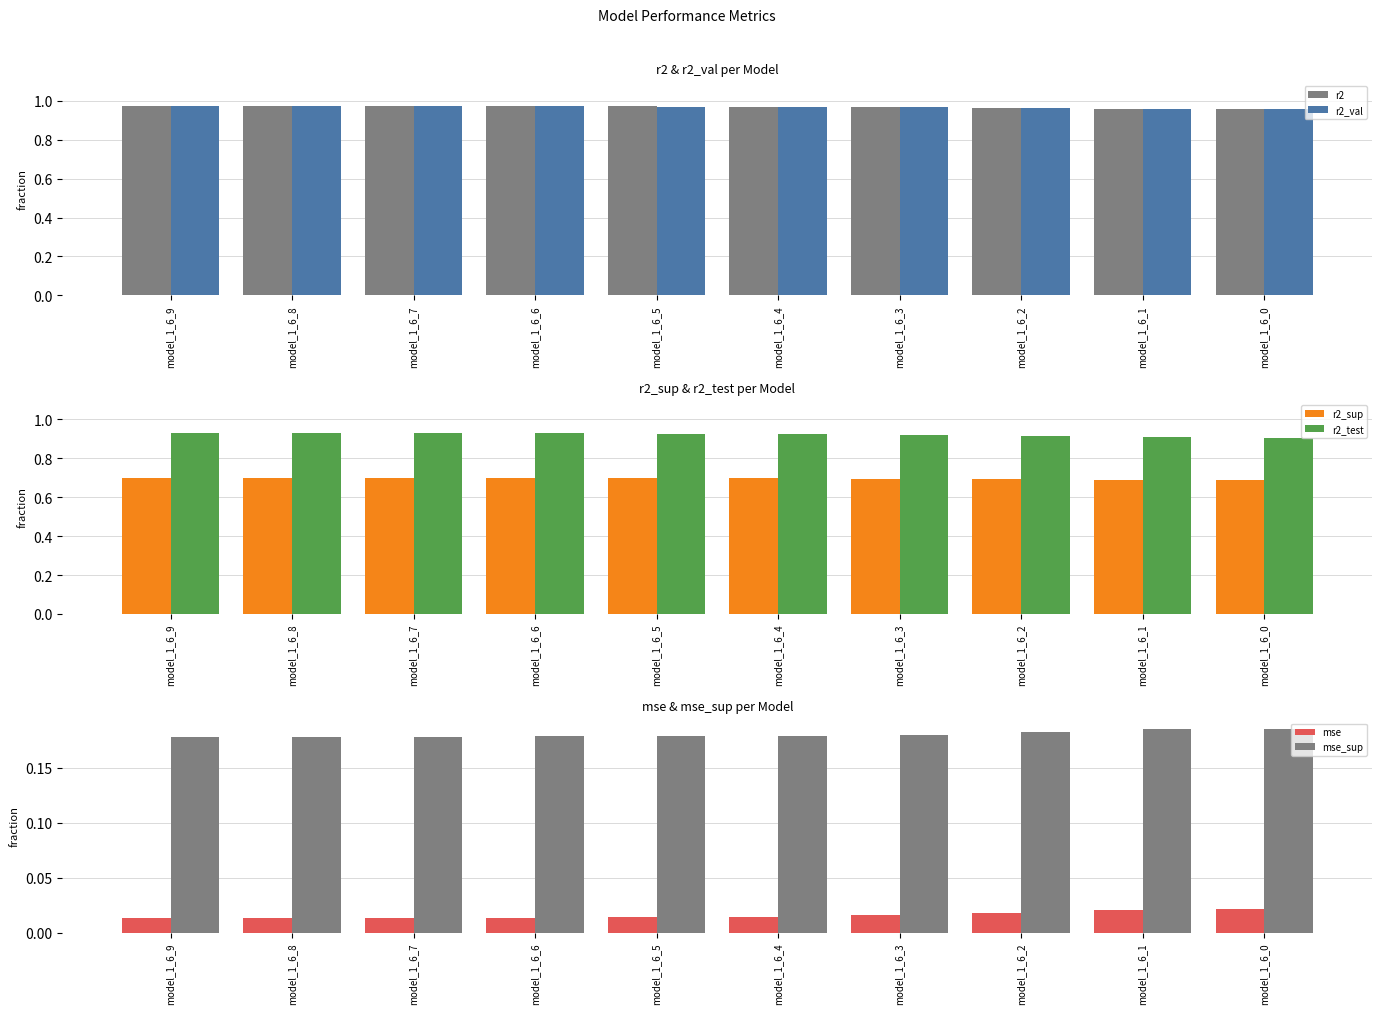

List the labels in order of r2_sup value, smallest first.

model_1_6_0, model_1_6_1, model_1_6_2, model_1_6_3, model_1_6_4, model_1_6_5, model_1_6_6, model_1_6_7, model_1_6_8, model_1_6_9